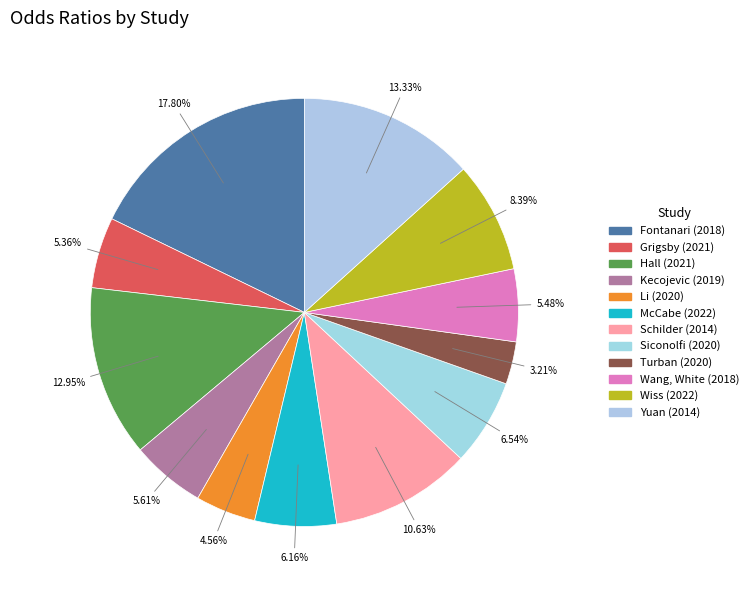

How many slices are in this pie chart?

12